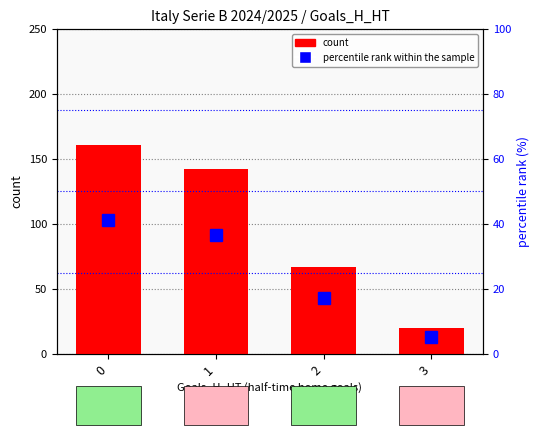

What is the value of the count bar at the 2nd from the left?

142.0